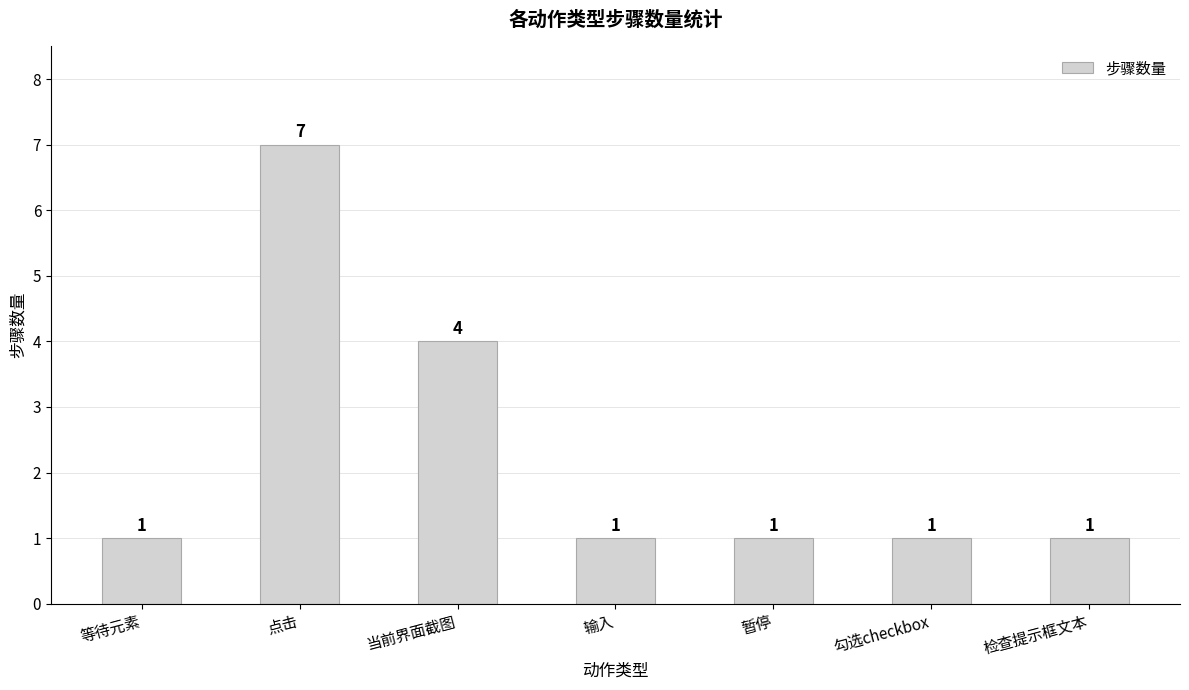

How many values are between 1 and 4?

6